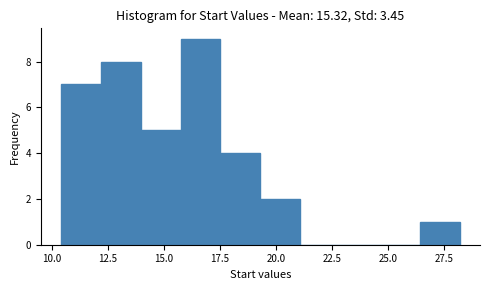

Around what value on the x-axis is the tallest bar? Give the approximate position of its centre, as read against the axis.

16.5